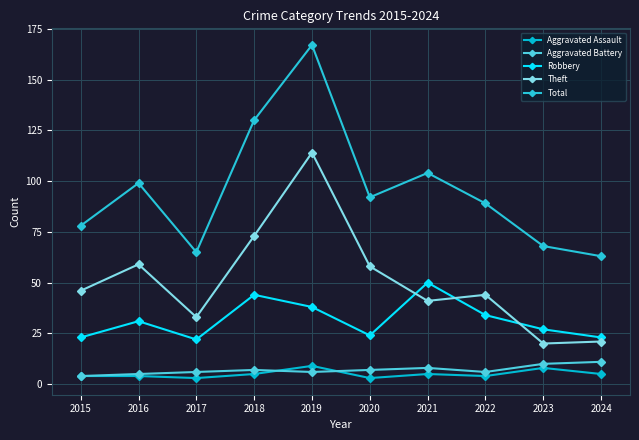

Reading left to right, transcribe all the data shown in this chart.

Aggravated Assault: 4	4	3	5	9	3	5	4	8	5
Aggravated Battery: 4	5	6	7	6	7	8	6	10	11
Robbery: 23	31	22	44	38	24	50	34	27	23
Theft: 46	59	33	73	114	58	41	44	20	21
Total: 78	99	65	130	167	92	104	89	68	63